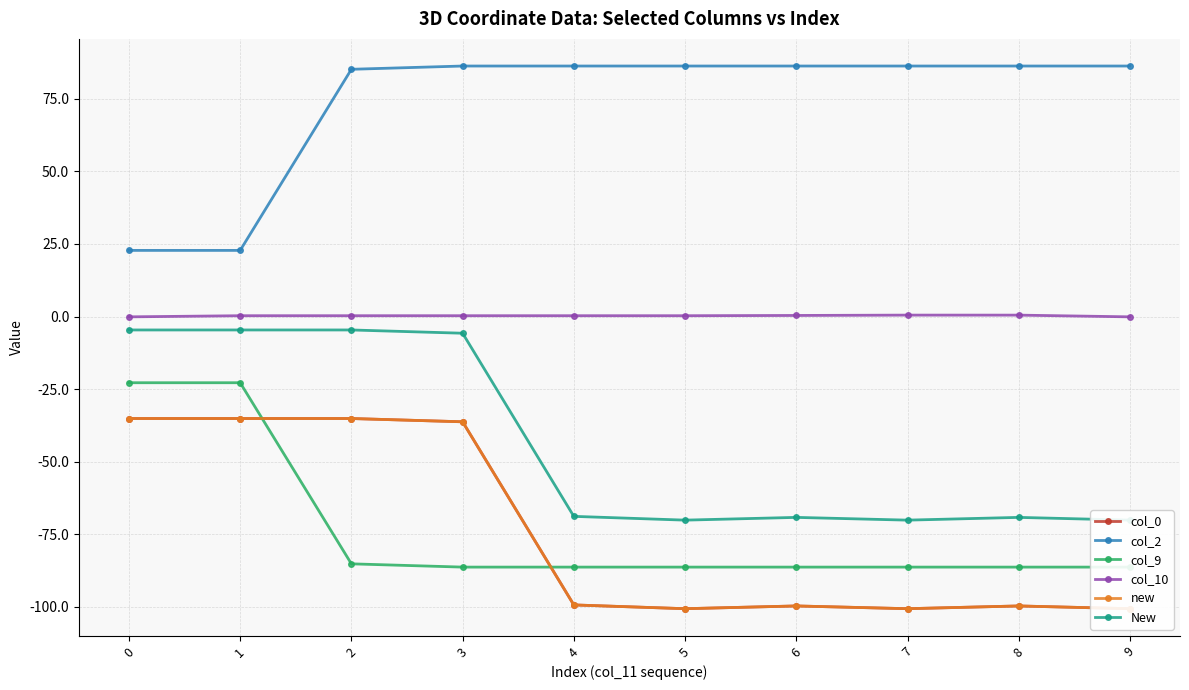

Between 3 and 9, which series saw the biggest shift?

col_0